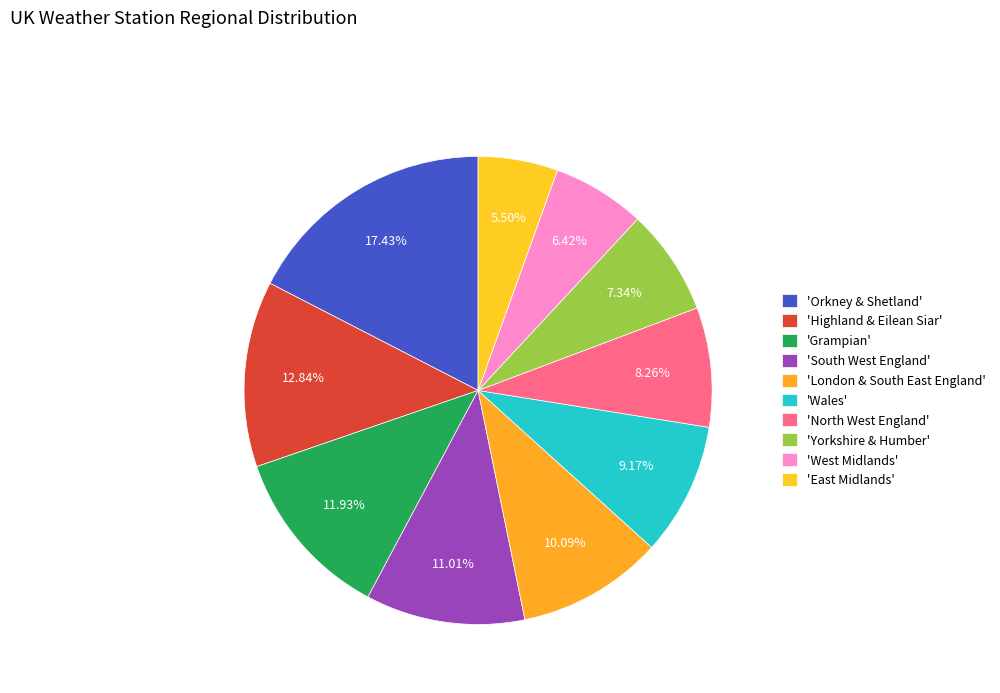

Rank the categories by value from highest to lowest.

Orkney & Shetland, Highland & Eilean Siar, Grampian, South West England, London & South East England, Wales, North West England, Yorkshire & Humber, West Midlands, East Midlands